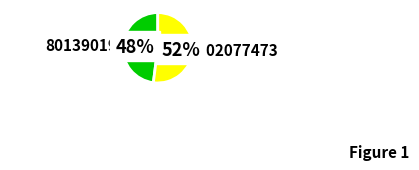

Is there any slice that represents more than half of the pie?

Yes